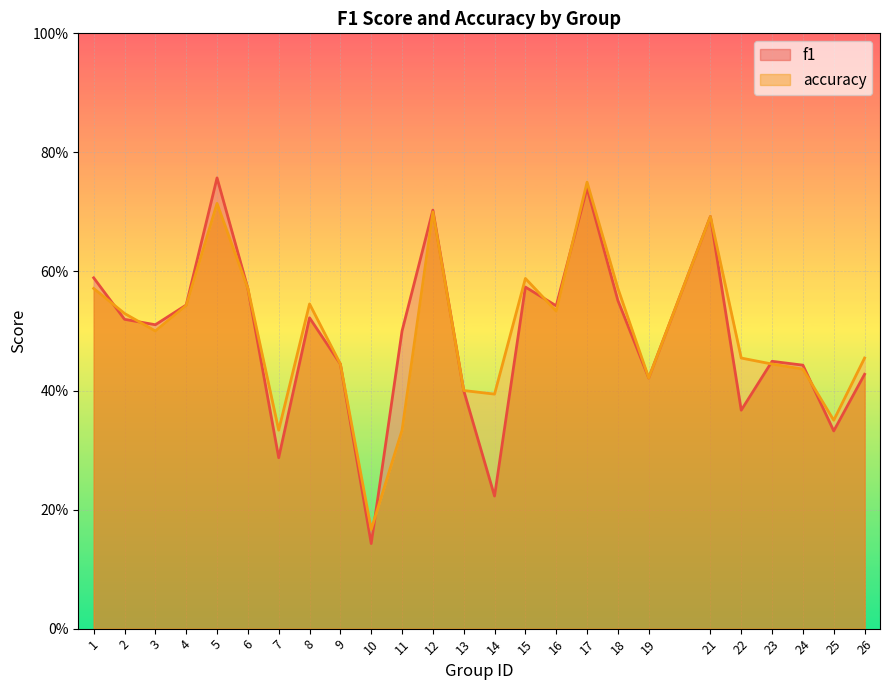

How many distinct data groups are displayed?

2